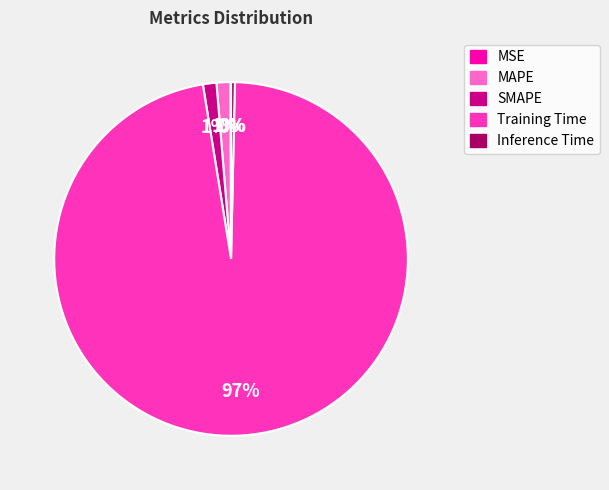

The MAPE slice represents 11% of the pie. True or false?

False